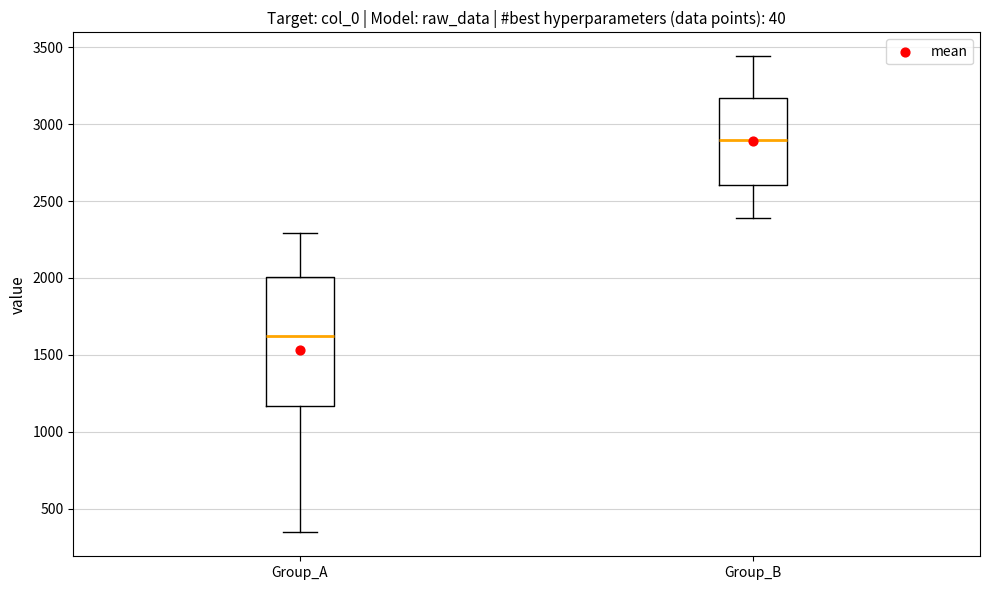

Reading left to right, read every box against the y-axis: the position of its median line, the range the box covers, and the ends of its whiskers. The values are not printed on the chart, so give them approximately, as read against the axis.

Group_A: median 1600, box 1150 to 2000, whiskers 350 to 2300
Group_B: median 2900, box 2600 to 3150, whiskers 2400 to 3450